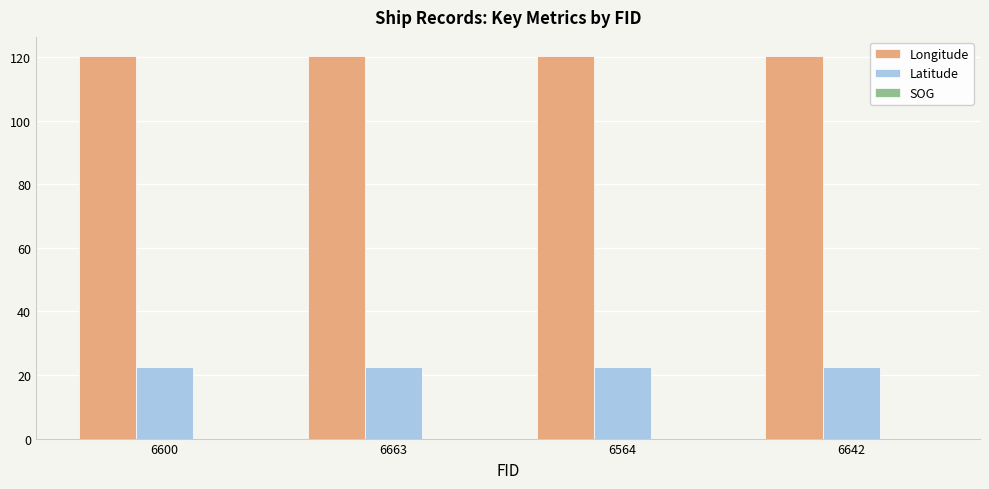

List the series in order of their overall mean, highest first.

Longitude, Latitude